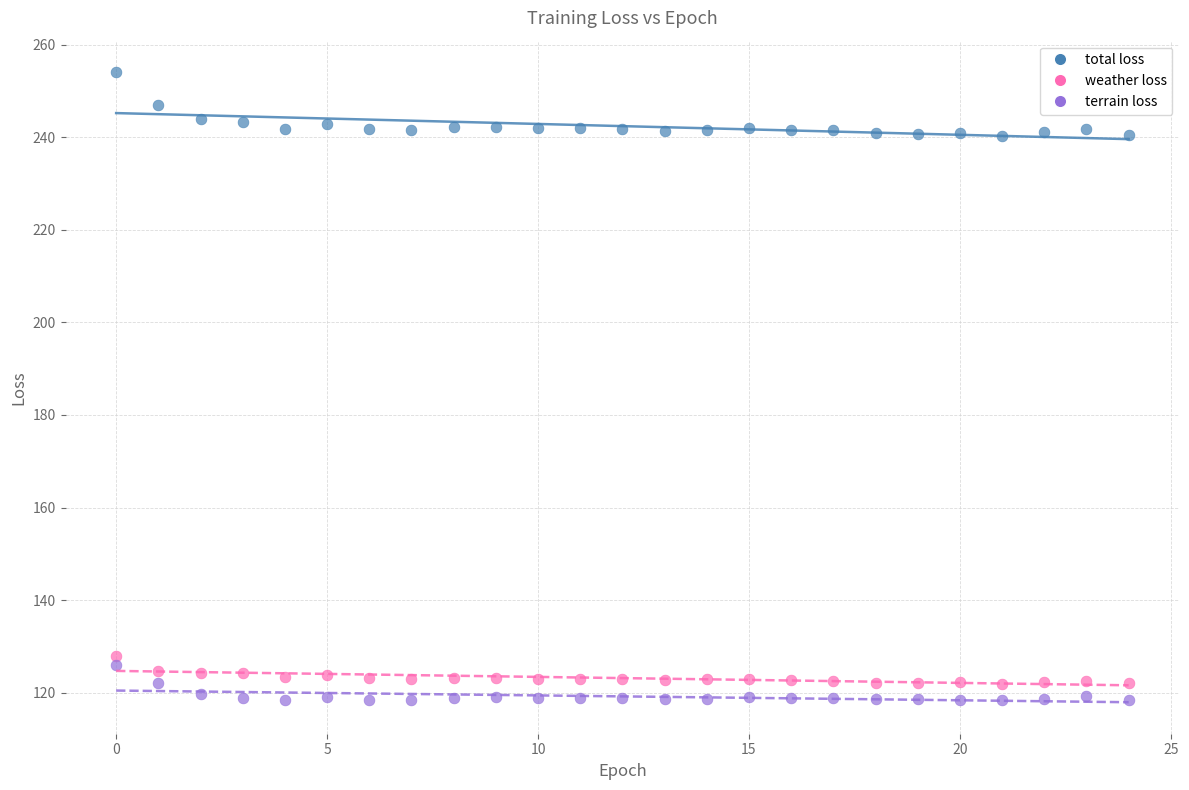

What are all the series names shown in the legend?

total loss, weather loss, terrain loss